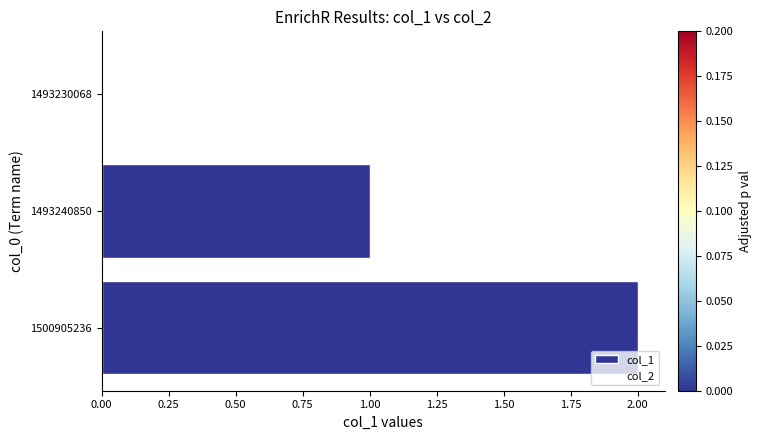

Which has a higher value, 1500905236 or 1493230068?

1500905236